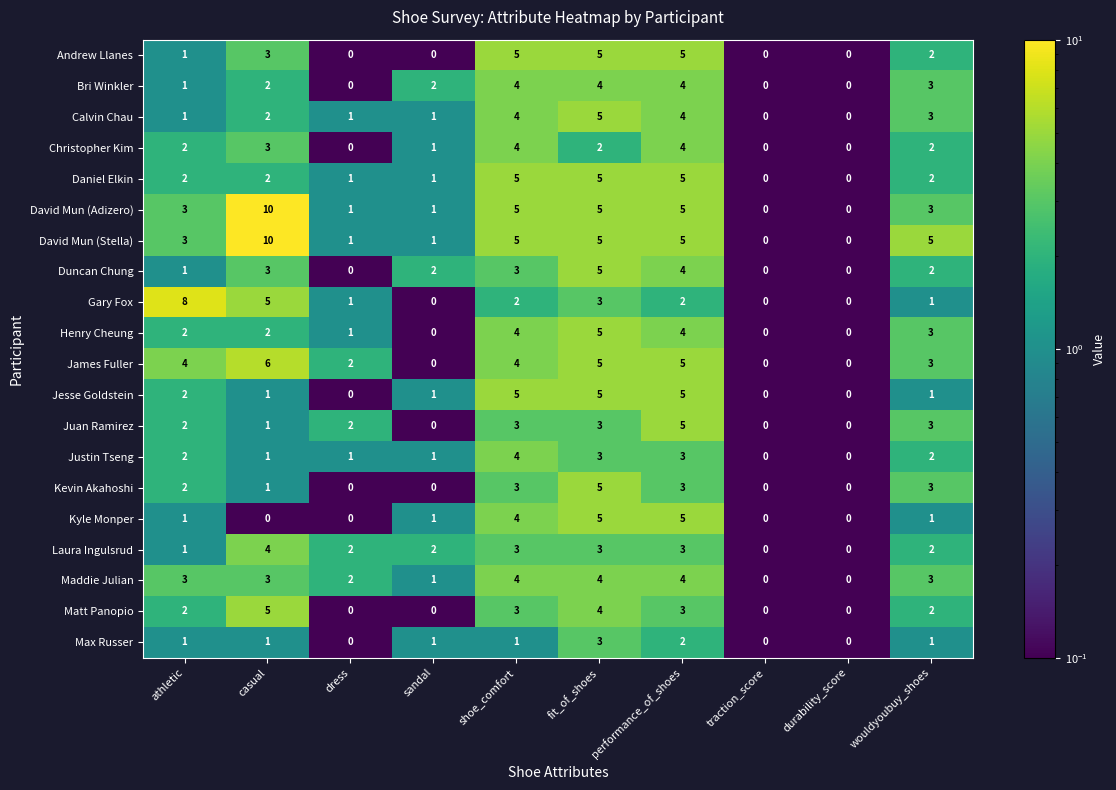

The value of Juan Ramirez at dress is 2. True or false?

True